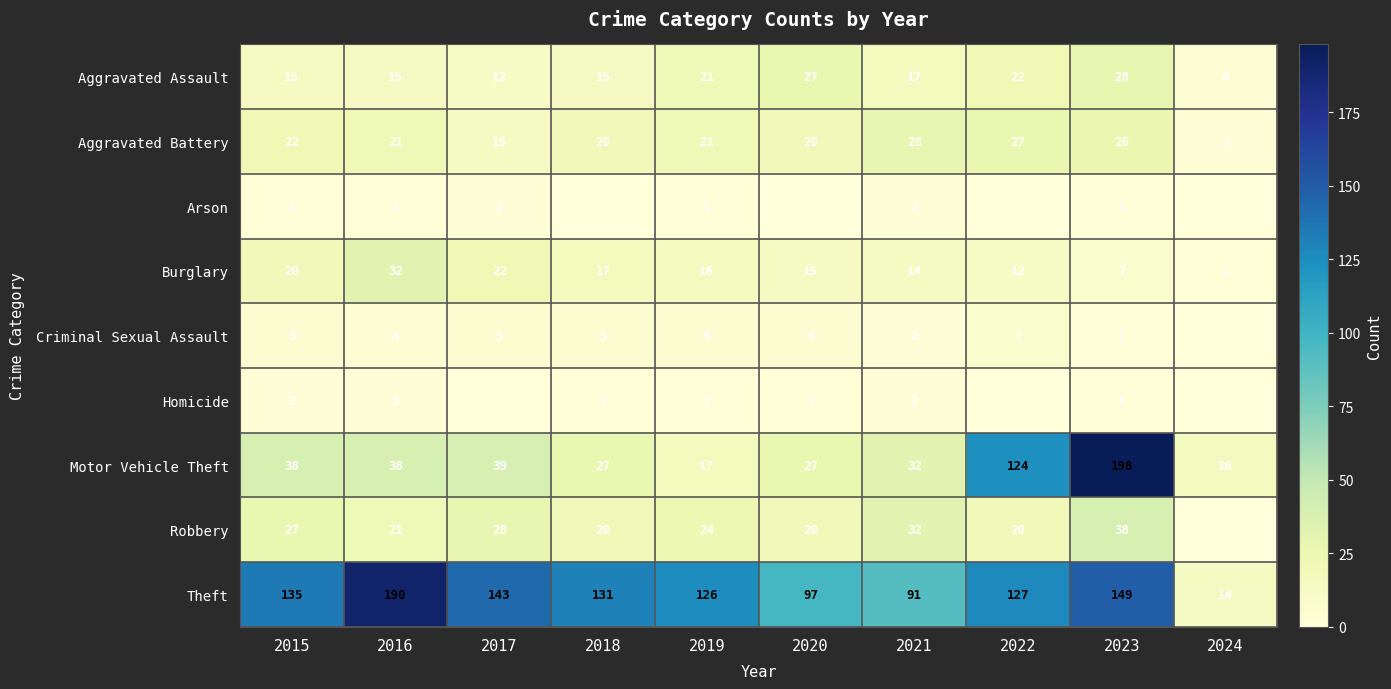

Read the Theft value at 2020.

97